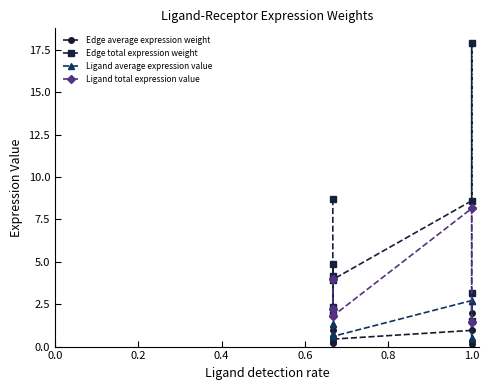

What is the label of the 6th point from the left?

1.0